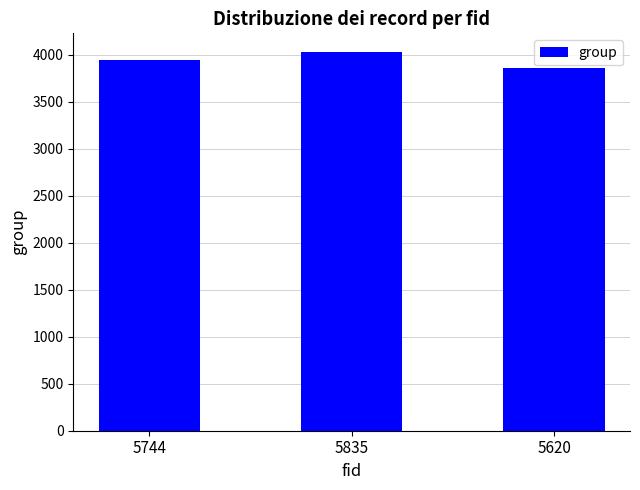

What is the minimum value shown in the chart?

3856